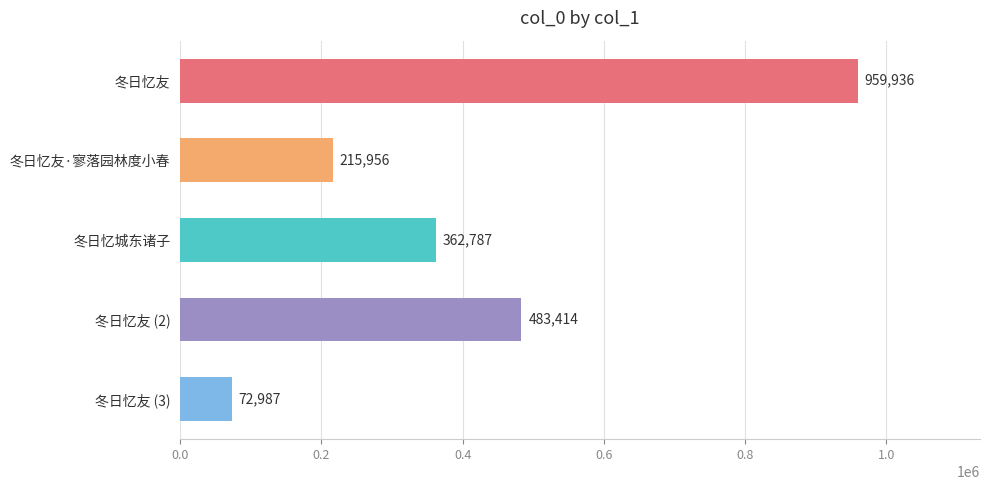

Reading top to bottom, extract all data points from this chart.

959936	215956	362787	483414	72987